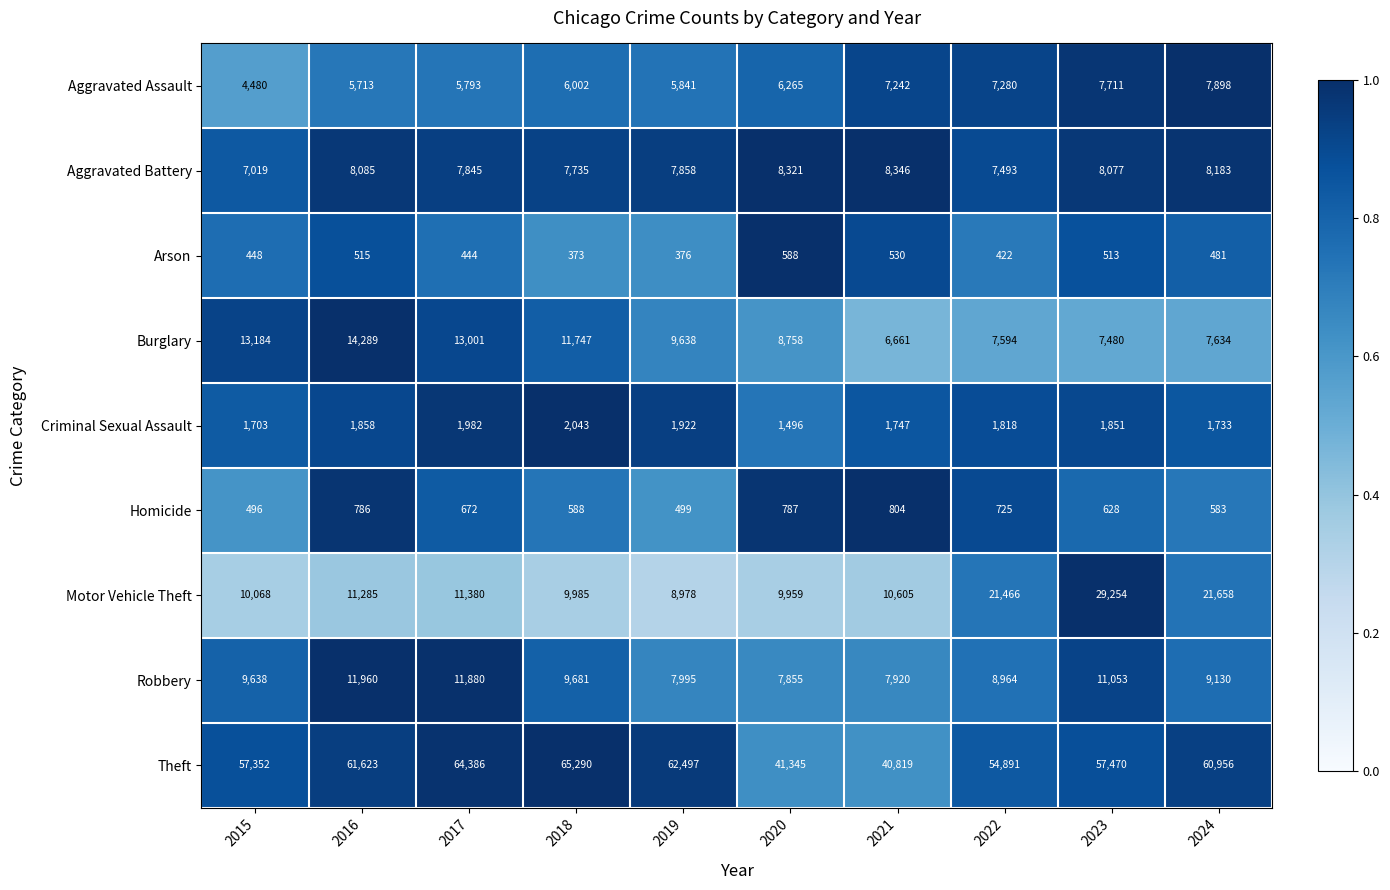

The value of Aggravated Battery at 2020 is 13445. True or false?

False